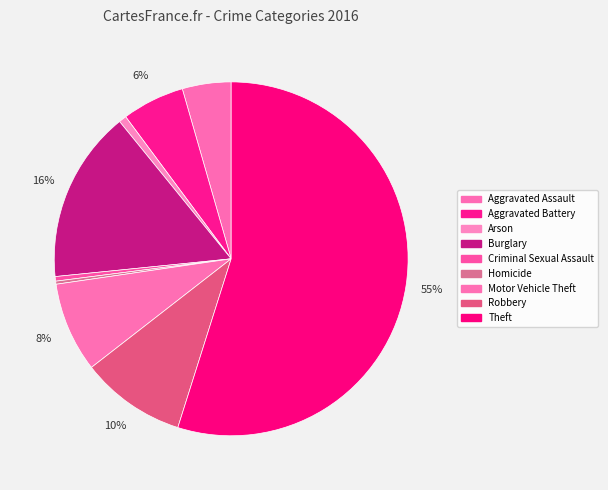

Is it true that Aggravated Battery is 6% of the pie?

True